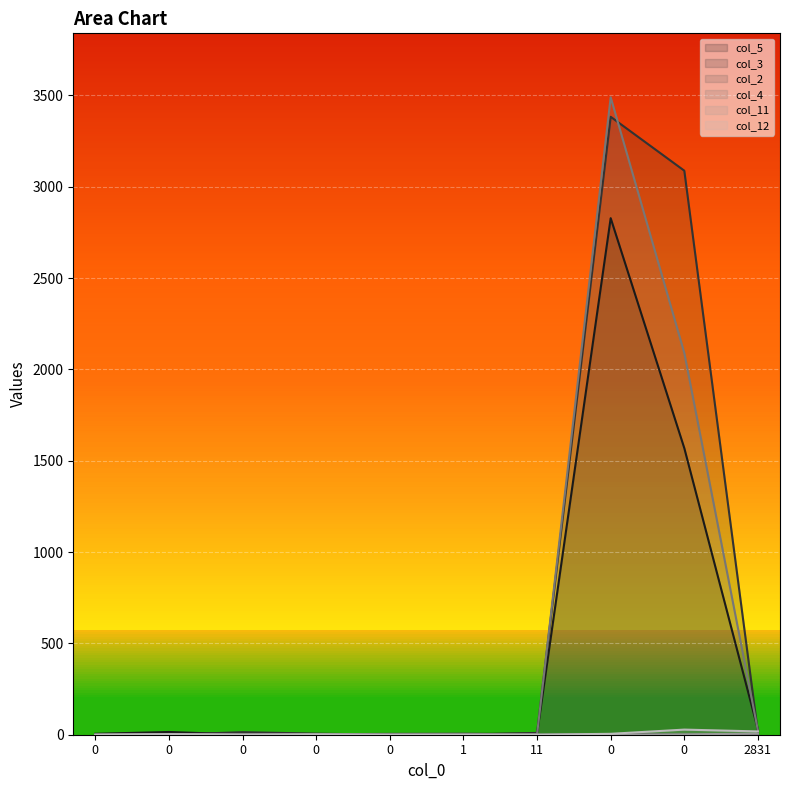

What is the difference between the highest and lowest values at 1?

6